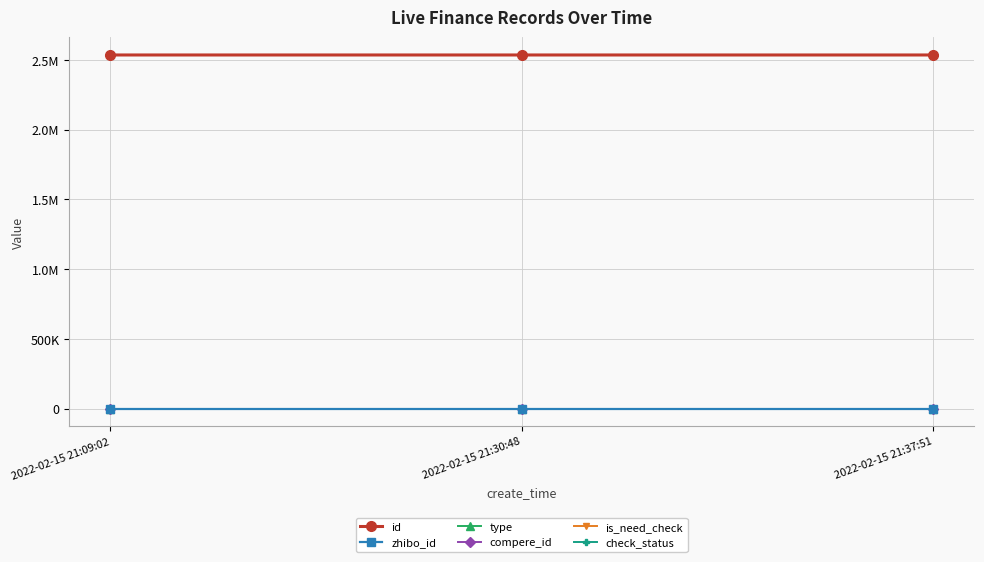

Is this an area chart (filled region under the line)?

No